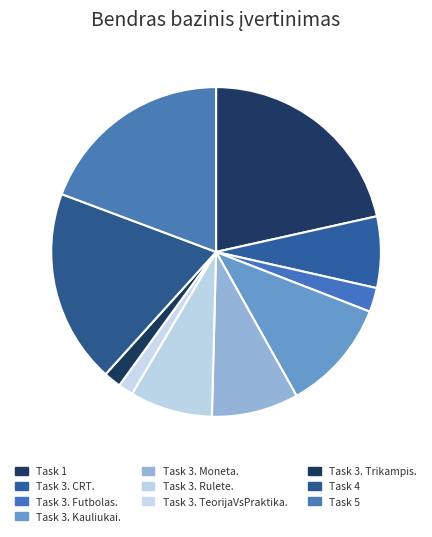

Count the number of slices in the pie.

10